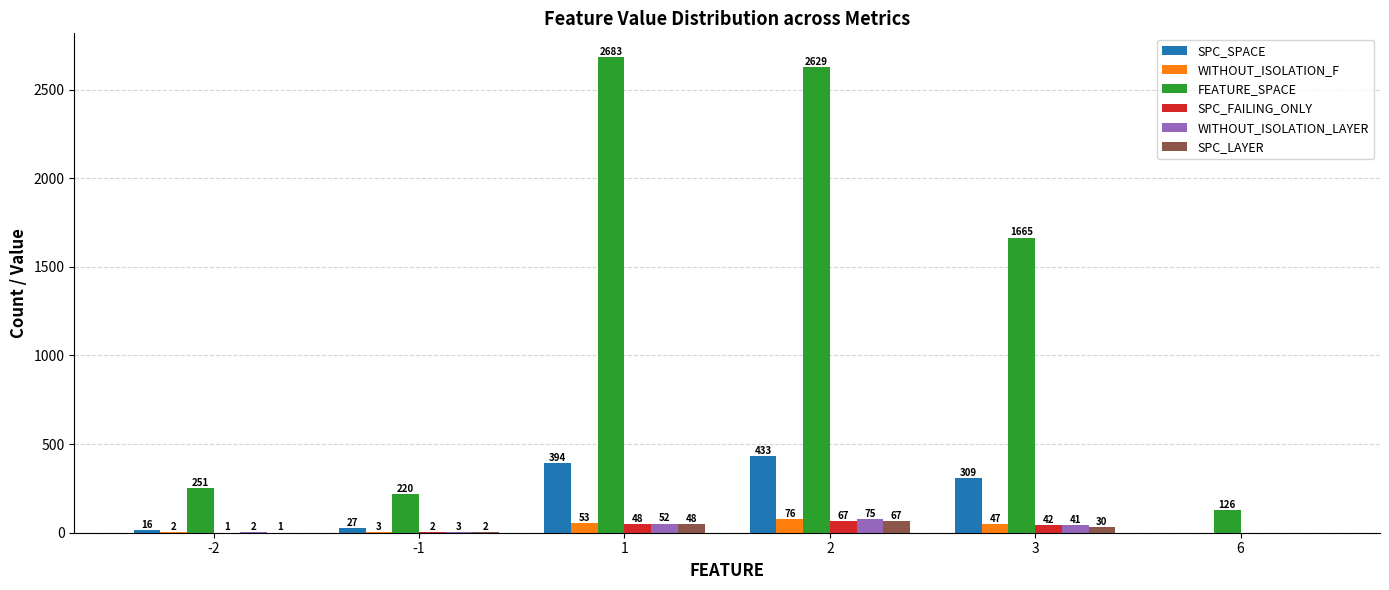

What is the average value of the WITHOUT_ISOLATION_F series?

30